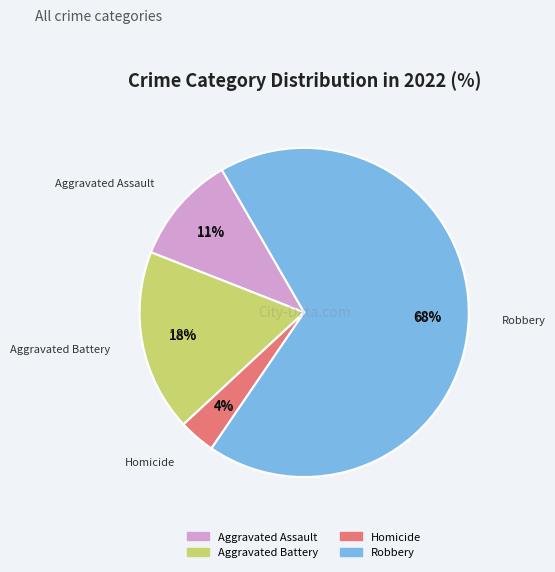

To the nearest percent, what percentage of the pie is Aggravated Assault?

11%